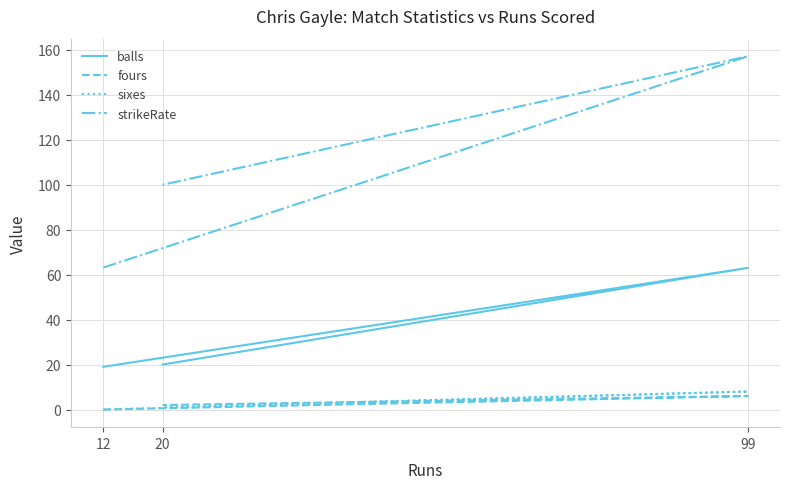

Which series has the widest spread of values?

strikeRate